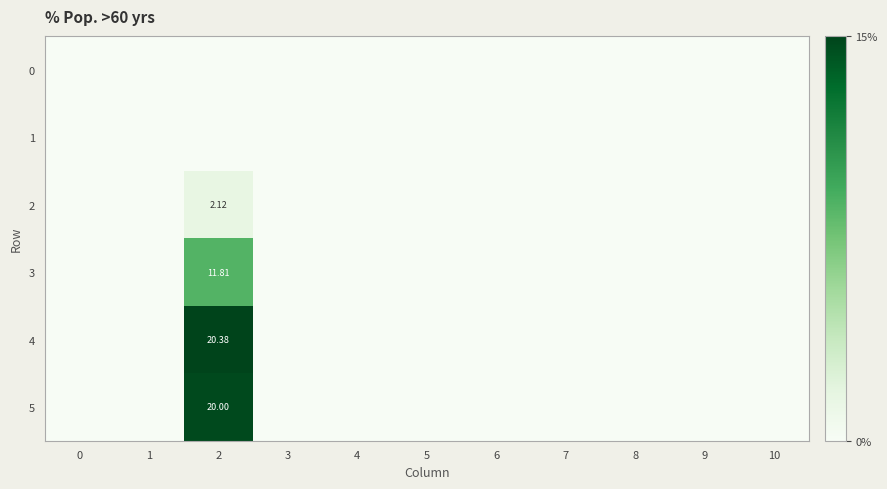

What is the difference between the maximum and second lowest values in the 2 series?

2.1